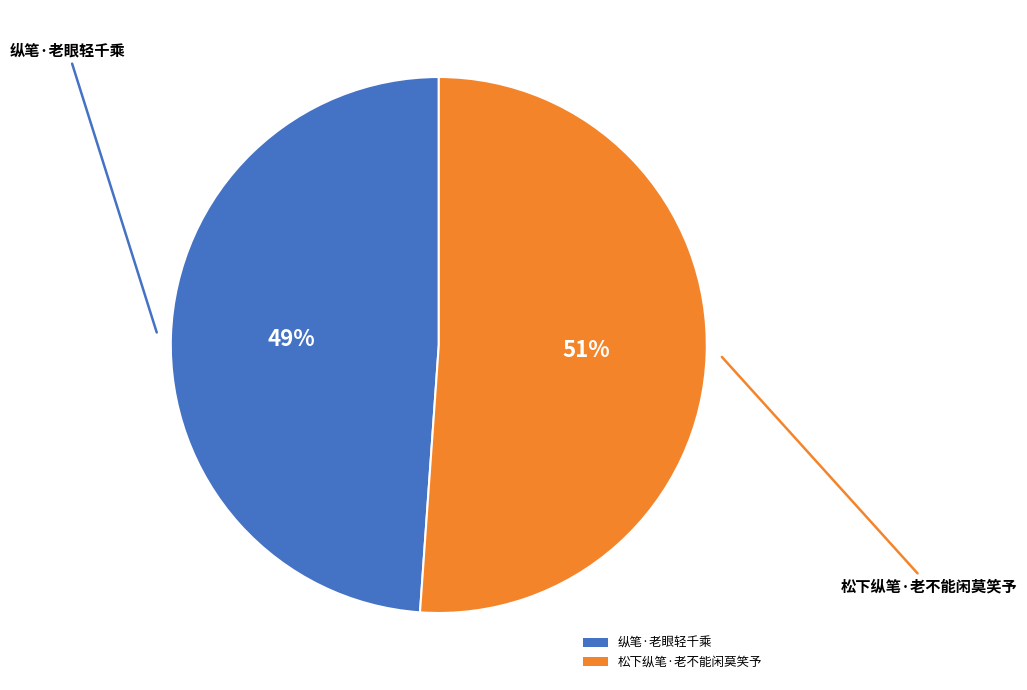

Combined, do 纵笔·老眼轻千乘 and 松下纵笔·老不能闲莫笑予 account for over 50%?

Yes